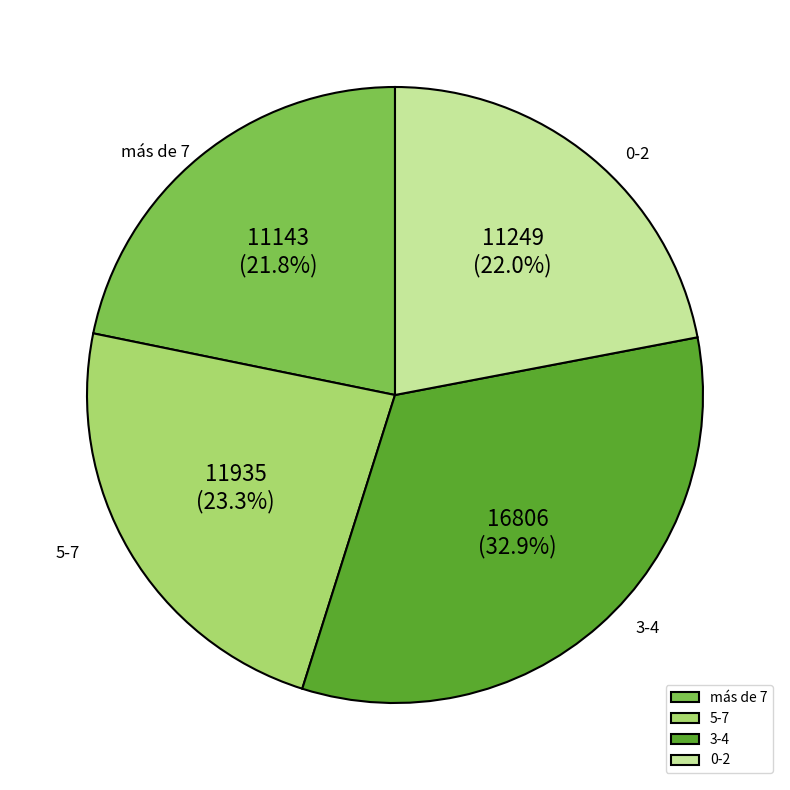

Approximately how many times larger is the value at 5-7 compared to más de 7?

1.1